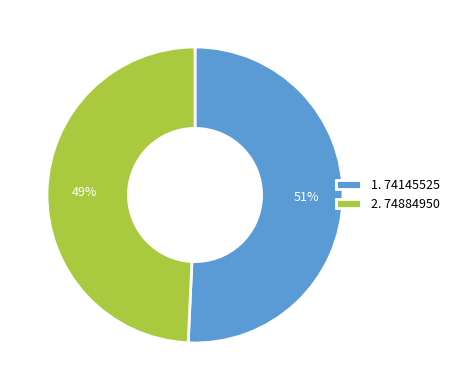

What is the largest slice in the pie chart?

1. 74145525